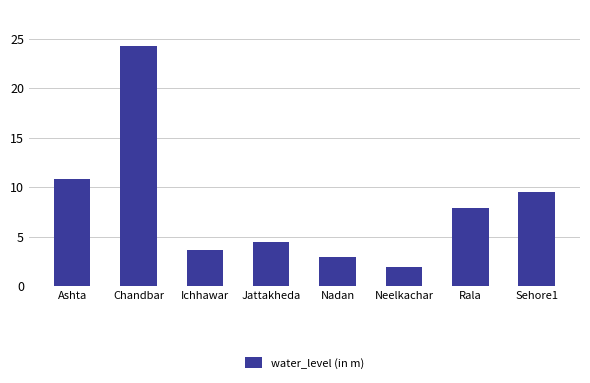

Rank the categories by value from highest to lowest.

Chandbar, Ashta, Sehore1, Rala, Jattakheda, Ichhawar, Nadan, Neelkachar